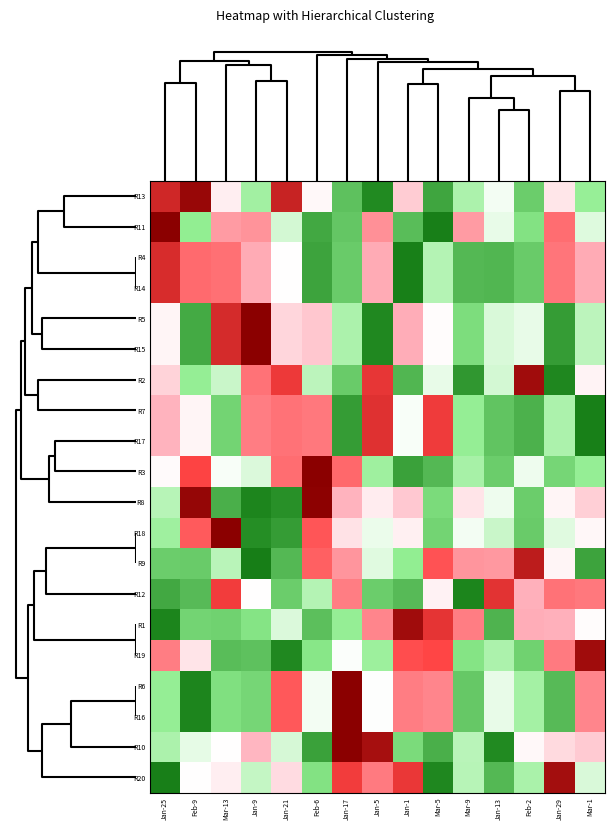

How many distinct data groups are displayed?

20